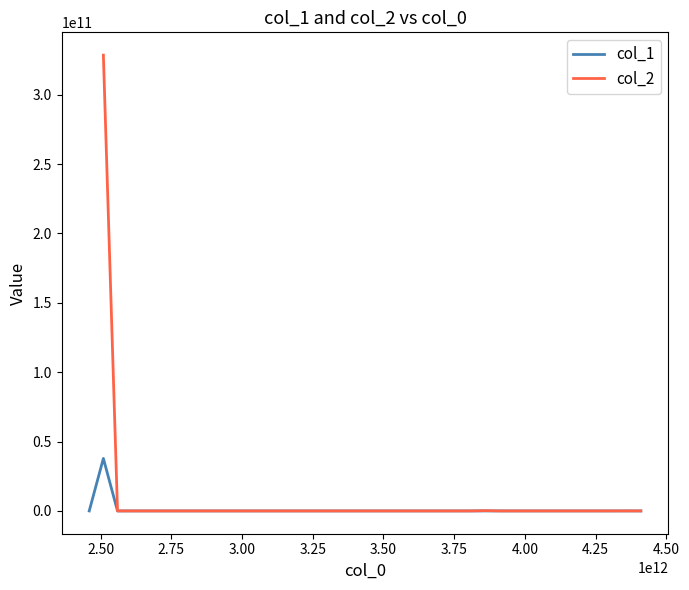

How many data points are less than 503050?

15